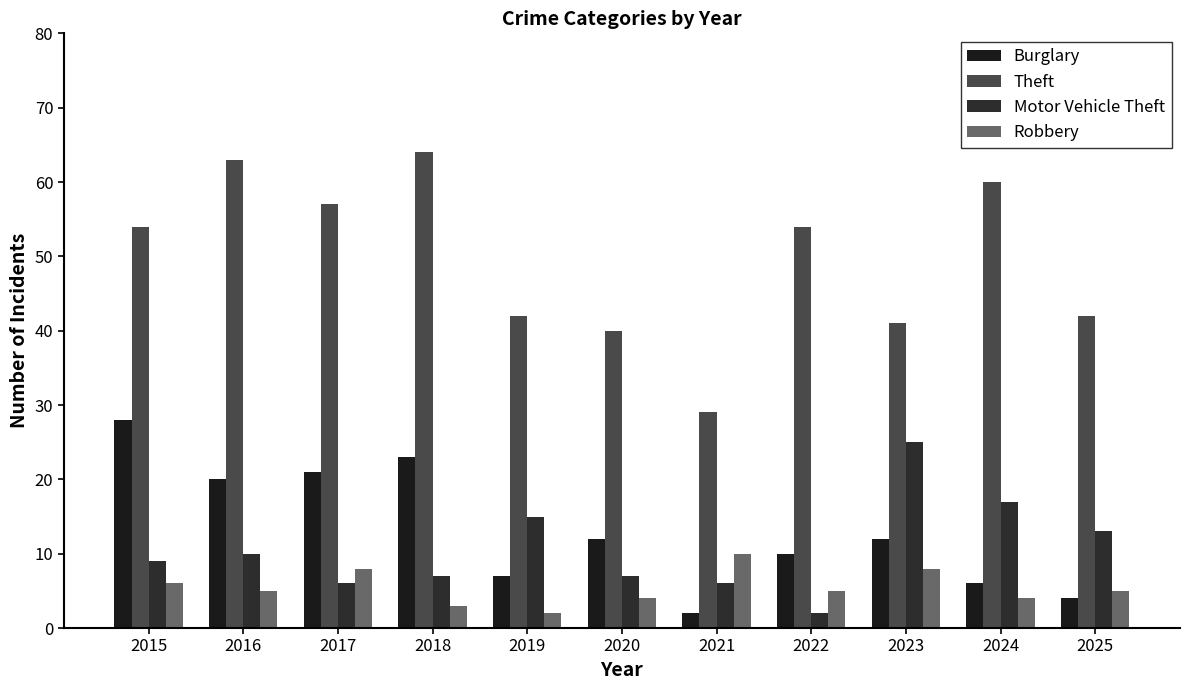

What is the maximum value shown in the chart?

64